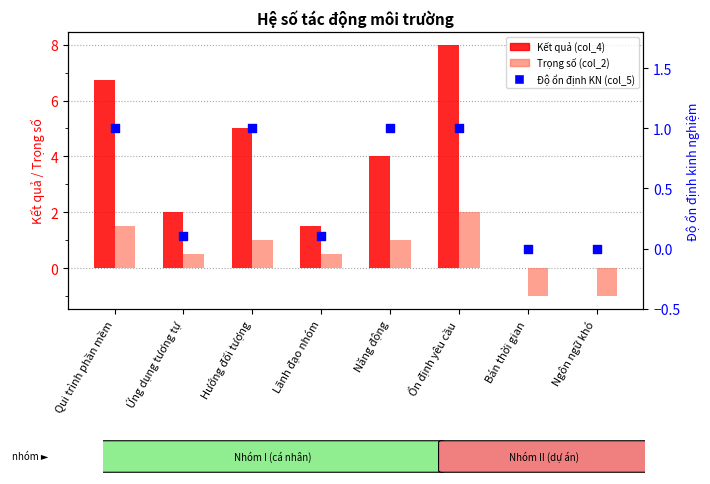

Which series has the largest total across all categories?

Kết quả (col_4)